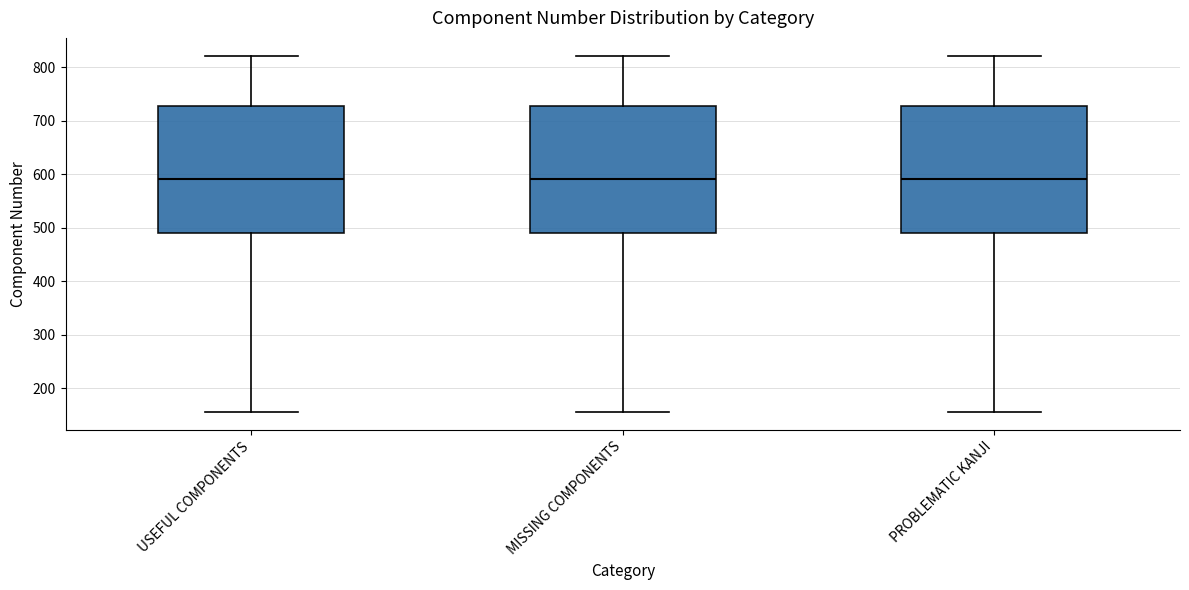

Where does the upper whisker of the box for USEFUL COMPONENTS end on the y-axis? The values are not printed on the chart, so give them approximately, as read against the axis.

820